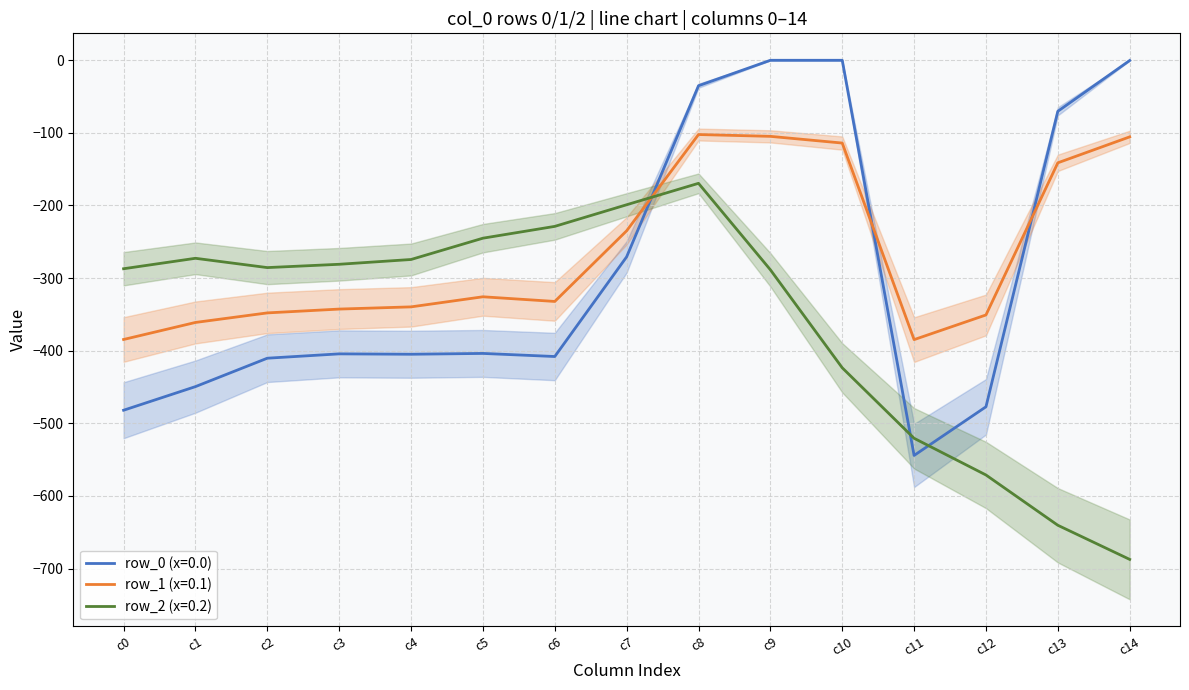

At which label does row_0 (x=0.0) reach its minimum?

c11